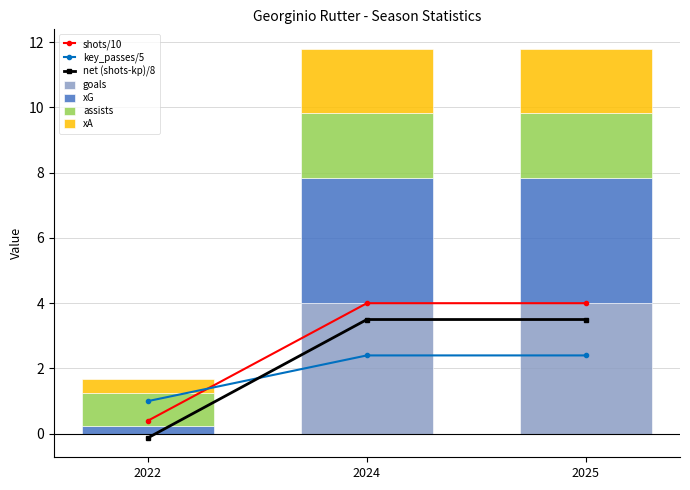

What is the highest value of the goals series?

4.0